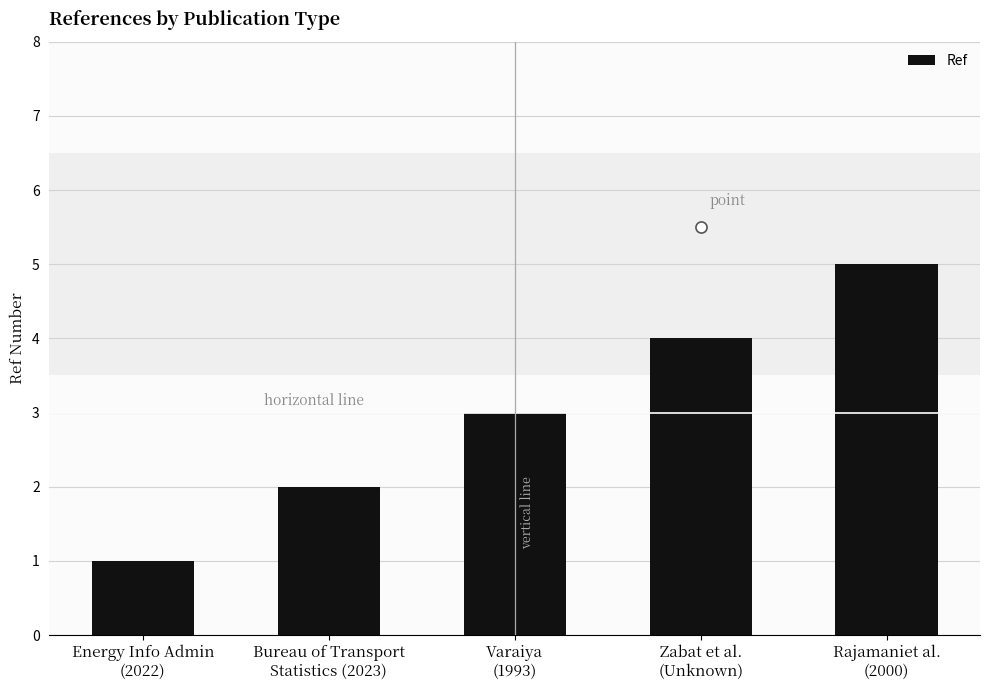

What is the change in value from Varaiya
(1993) to Zabat et al.
(Unknown)?

+1